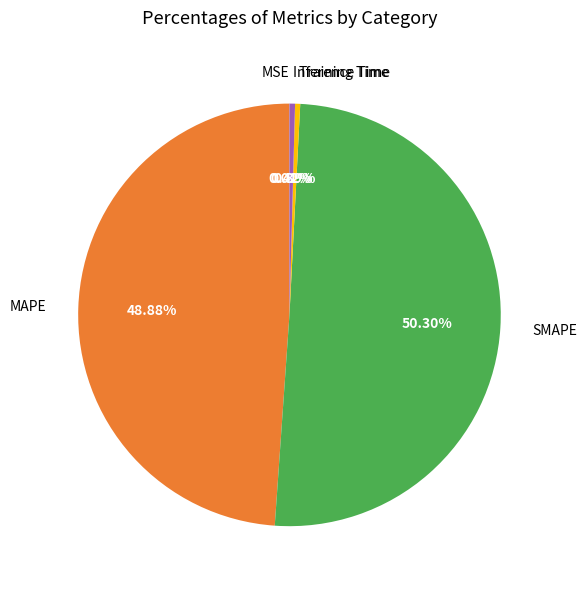

What is the largest slice in the pie chart?

SMAPE